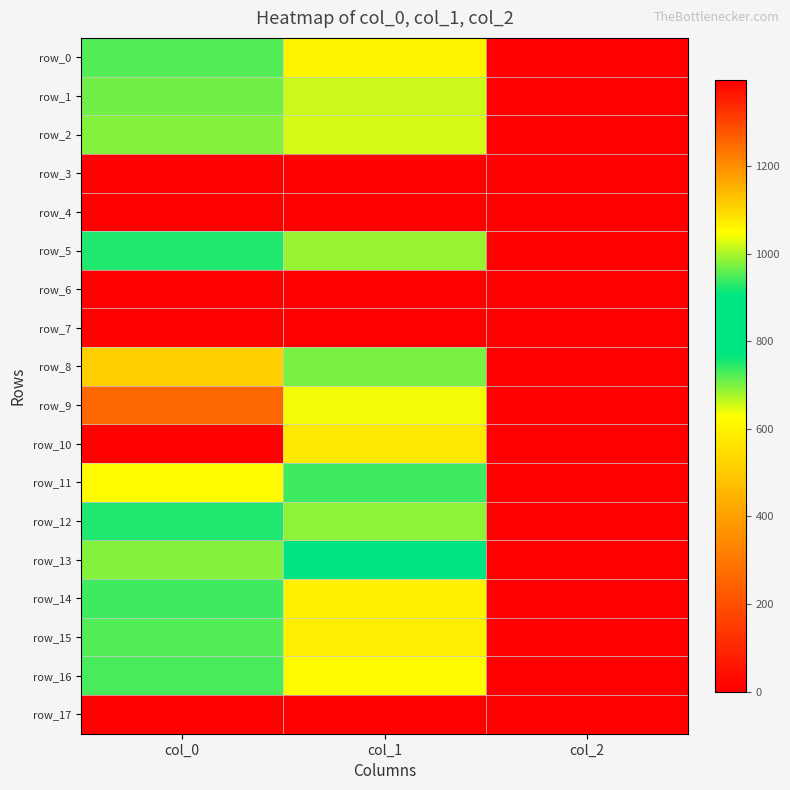

At how many categories does at least one series exceed 216?

2